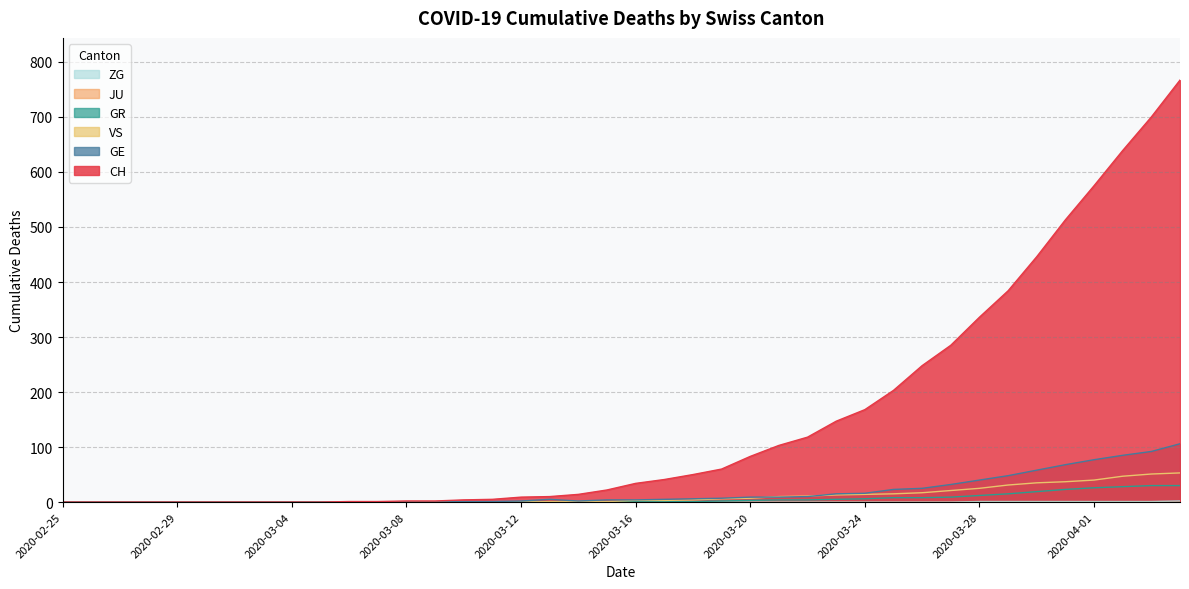

What is the greatest value displayed?

767